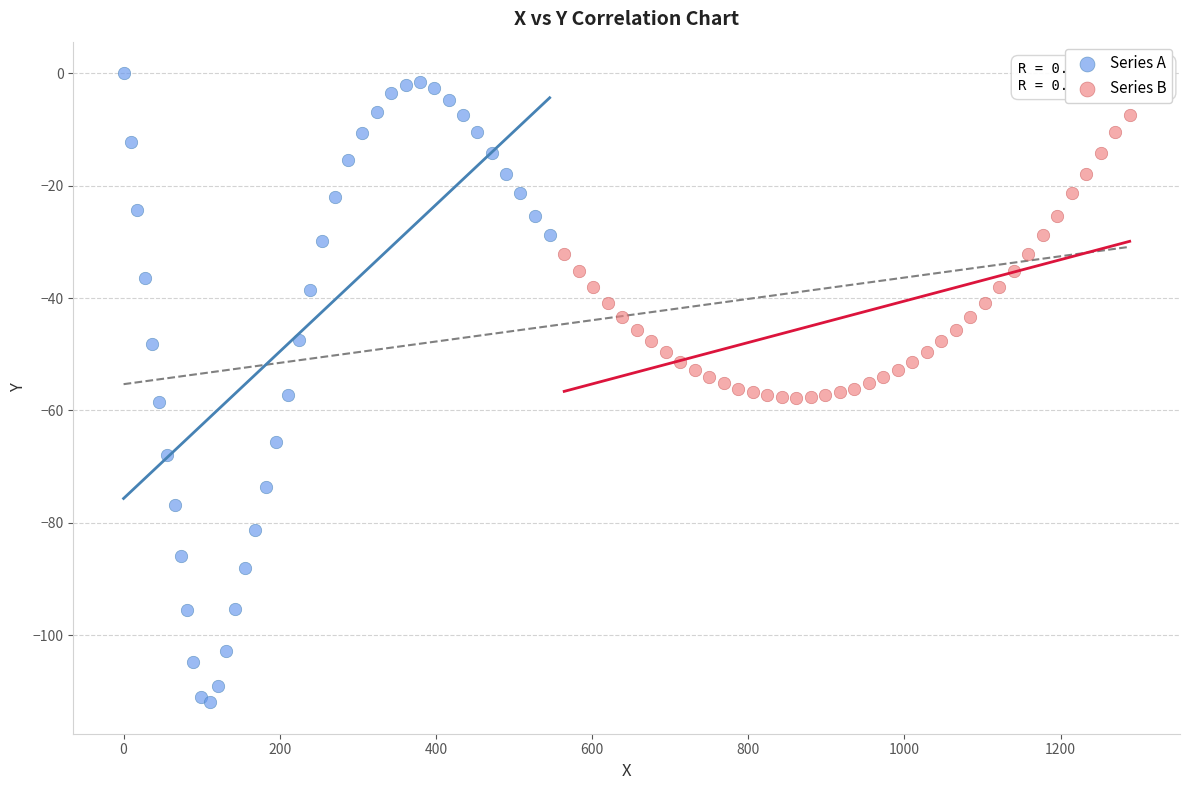

Which series contains the lowest Y value?

Series A